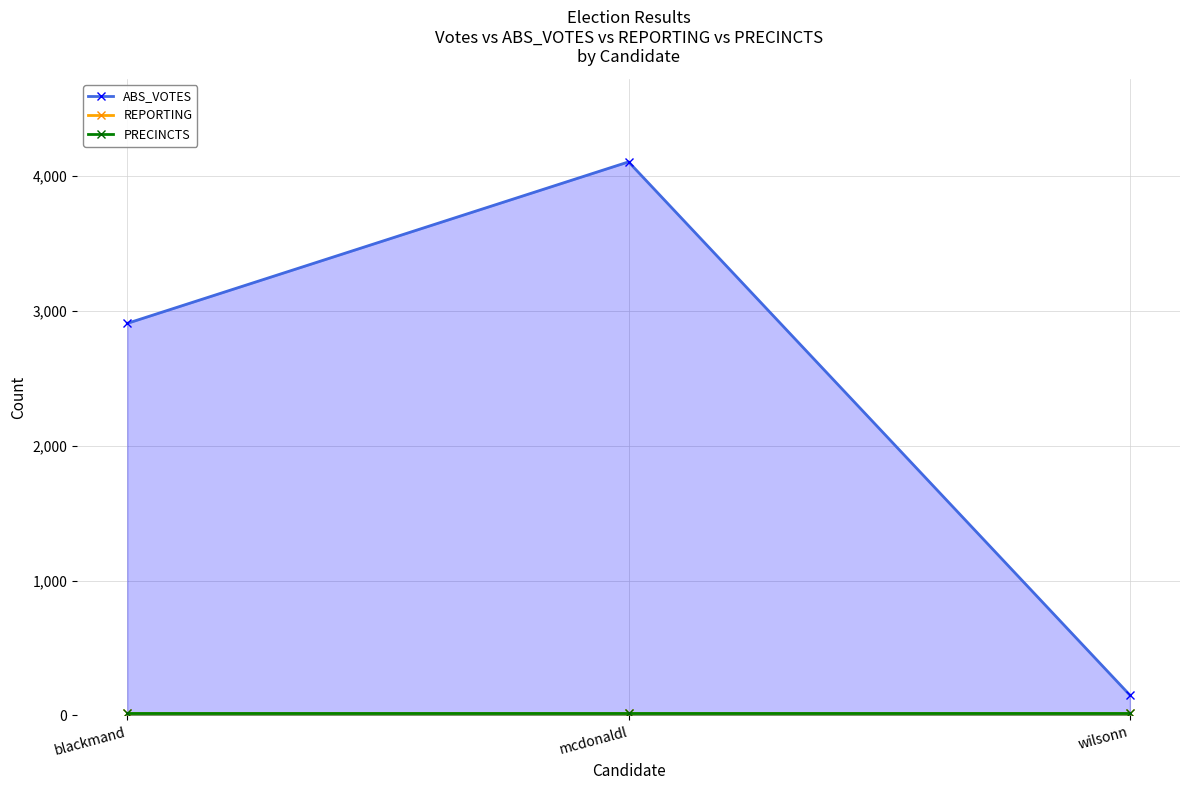

What is the minimum value shown in the chart?

14